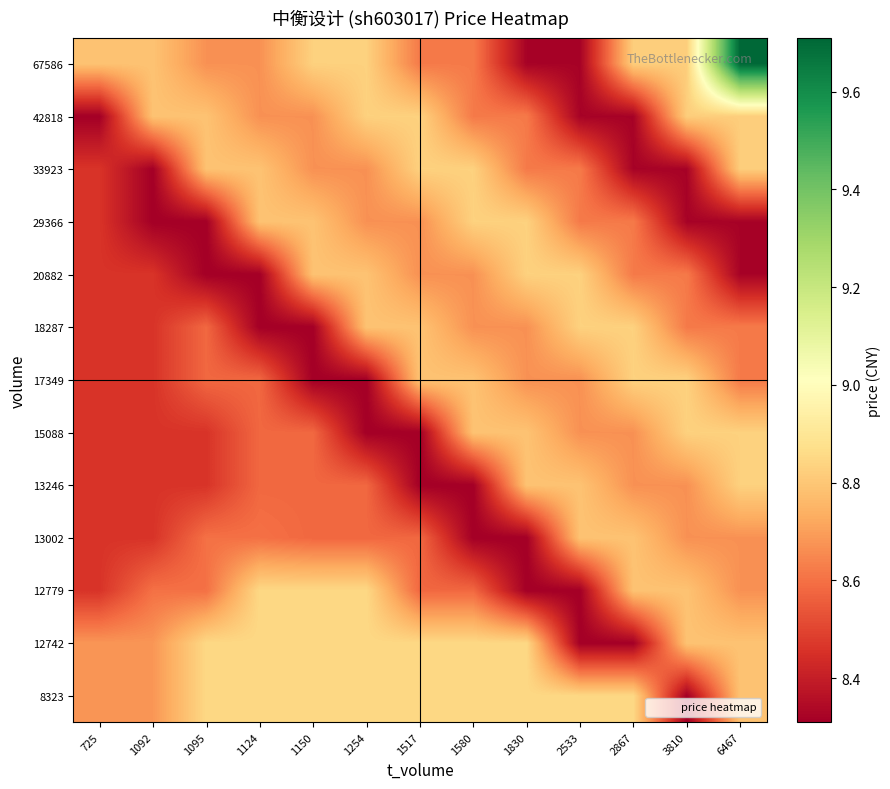

Reading left to right, what are all the values shown in this chart?

8323: 725=8.7	1092=8.7	1095=8.8	1124=8.8	1150=8.8	1254=8.8	1517=8.8	1580=8.8	1830=8.8	2533=8.8	2867=8.8	3810=8.3	6467=8.8
12742: 725=8.7	1092=8.7	1095=8.8	1124=8.8	1150=8.8	1254=8.8	1517=8.8	1580=8.8	1830=8.8	2533=8.3	2867=8.3	3810=8.8	6467=8.8
12779: 725=8.5	1092=8.6	1095=8.6	1124=8.8	1150=8.8	1254=8.8	1517=8.6	1580=8.6	1830=8.3	2533=8.3	2867=8.8	3810=8.8	6467=8.7
13002: 725=8.5	1092=8.5	1095=8.6	1124=8.6	1150=8.6	1254=8.6	1517=8.6	1580=8.3	1830=8.3	2533=8.8	2867=8.8	3810=8.7	6467=8.7
13246: 725=8.5	1092=8.5	1095=8.5	1124=8.6	1150=8.6	1254=8.6	1517=8.3	1580=8.3	1830=8.8	2533=8.8	2867=8.7	3810=8.7	6467=8.8
15088: 725=8.5	1092=8.5	1095=8.5	1124=8.6	1150=8.6	1254=8.3	1517=8.3	1580=8.8	1830=8.8	2533=8.7	2867=8.7	3810=8.8	6467=8.8
17349: 725=8.5	1092=8.5	1095=8.6	1124=8.6	1150=8.3	1254=8.3	1517=8.8	1580=8.8	1830=8.7	2533=8.7	2867=8.8	3810=8.8	6467=8.6
18287: 725=8.5	1092=8.5	1095=8.6	1124=8.3	1150=8.3	1254=8.8	1517=8.8	1580=8.7	1830=8.7	2533=8.8	2867=8.8	3810=8.6	6467=8.6
20882: 725=8.5	1092=8.5	1095=8.3	1124=8.3	1150=8.8	1254=8.8	1517=8.7	1580=8.7	1830=8.8	2533=8.8	2867=8.6	3810=8.6	6467=8.3
29366: 725=8.5	1092=8.3	1095=8.3	1124=8.8	1150=8.8	1254=8.7	1517=8.7	1580=8.8	1830=8.8	2533=8.6	2867=8.6	3810=8.3	6467=8.3
33923: 725=8.5	1092=8.3	1095=8.8	1124=8.8	1150=8.7	1254=8.7	1517=8.8	1580=8.8	1830=8.6	2533=8.6	2867=8.3	3810=8.3	6467=8.8
42818: 725=8.3	1092=8.8	1095=8.8	1124=8.7	1150=8.7	1254=8.8	1517=8.8	1580=8.6	1830=8.6	2533=8.3	2867=8.3	3810=8.8	6467=8.8
67586: 725=8.8	1092=8.8	1095=8.7	1124=8.7	1150=8.8	1254=8.8	1517=8.6	1580=8.6	1830=8.3	2533=8.3	2867=8.8	3810=8.8	6467=9.7